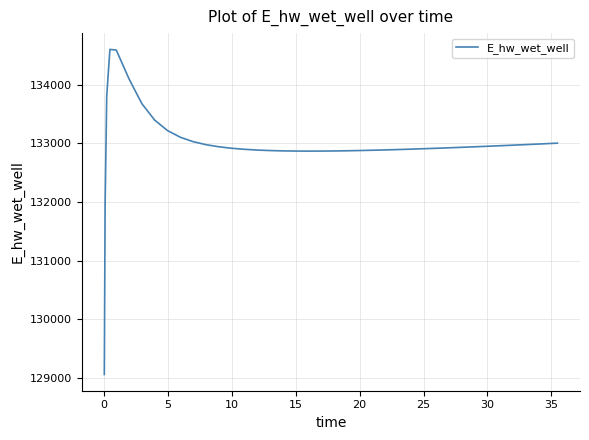

What is the maximum value shown in the chart?

134599.6